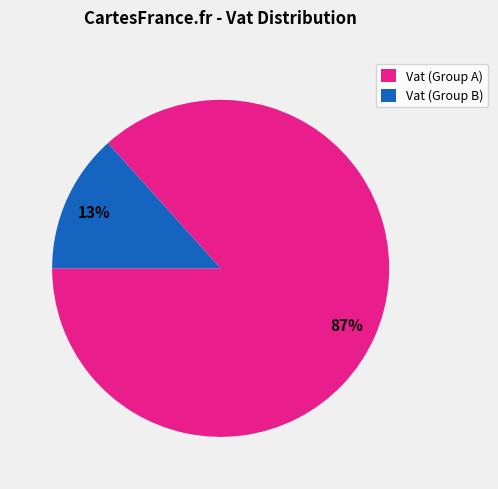

How many slices are in this pie chart?

2